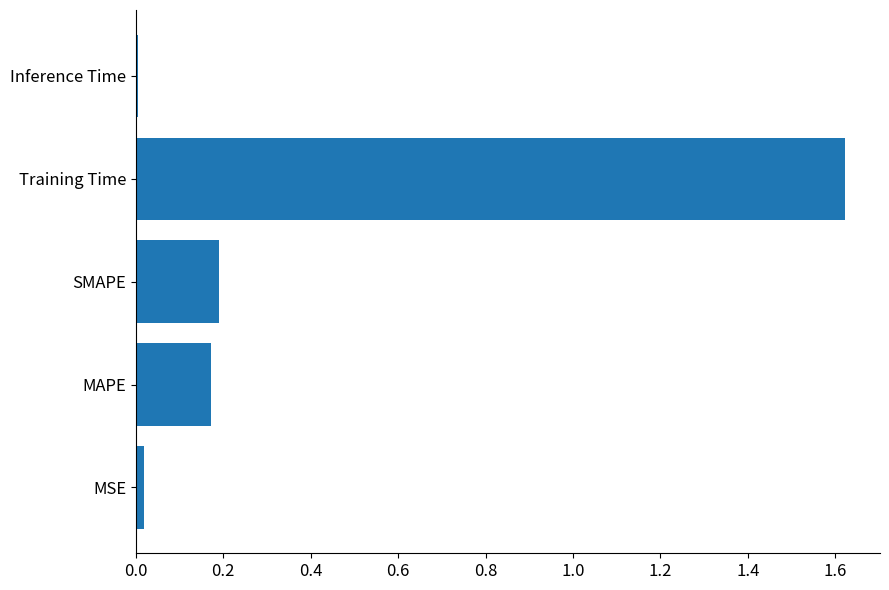

Between Inference Time and Training Time, which is larger?

Training Time